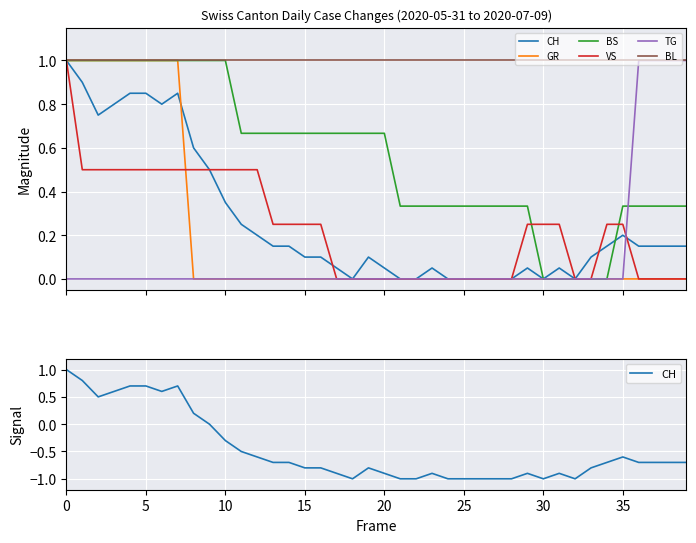

Count the number of data series in this chart.

6